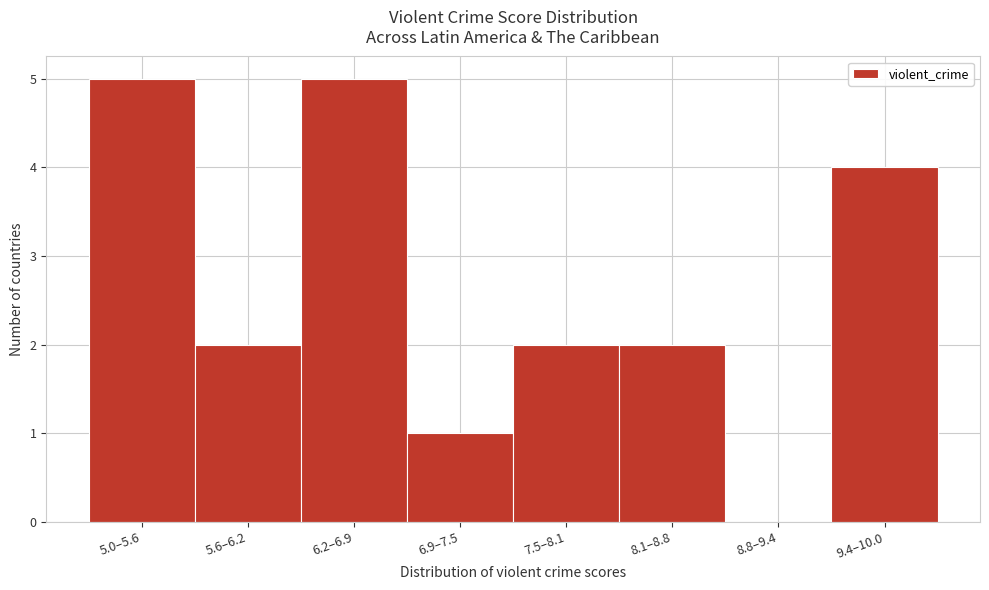

Reading right to left, transcribe all the data shown in this chart.

9.4–10.0=4	8.8–9.4=0	8.1–8.8=2	7.5–8.1=2	6.9–7.5=1	6.2–6.9=5	5.6–6.2=2	5.0–5.6=5